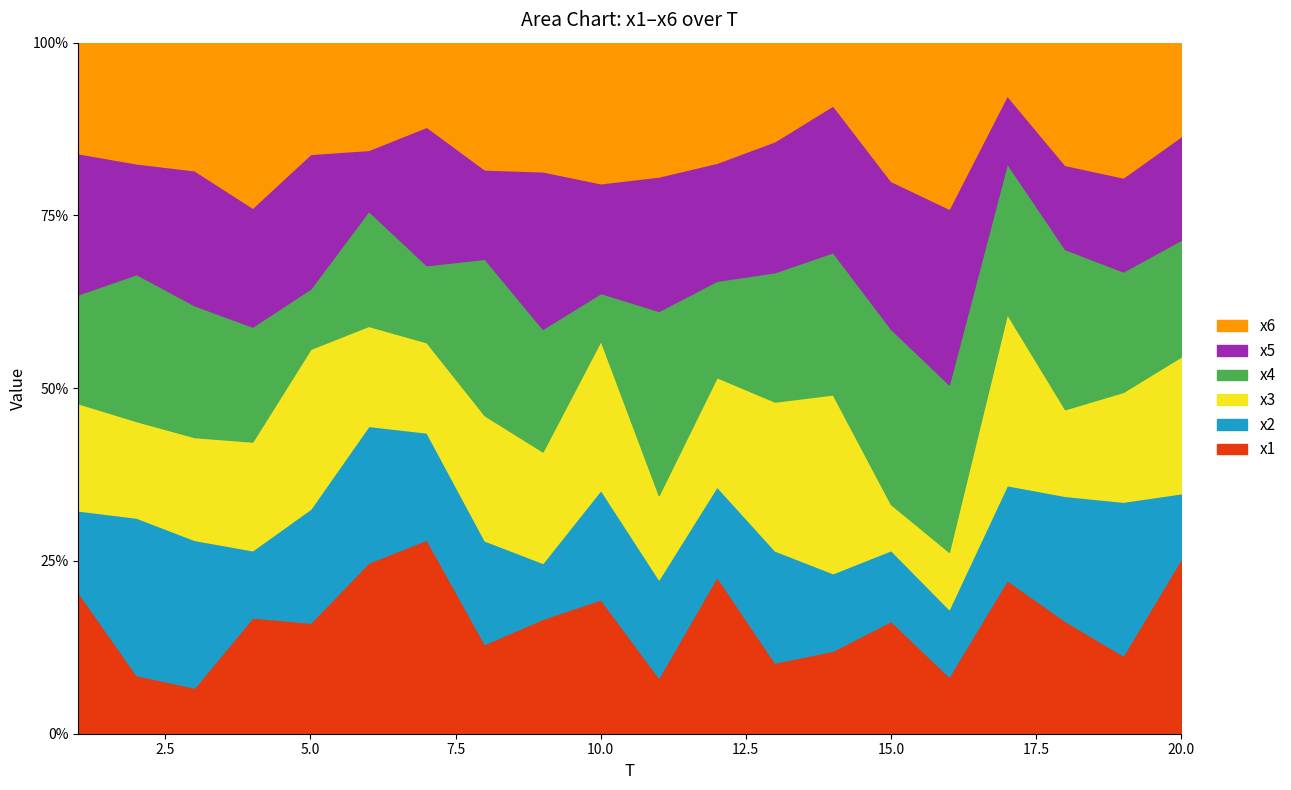

True or false: x3 and x5 cross at least once.

True